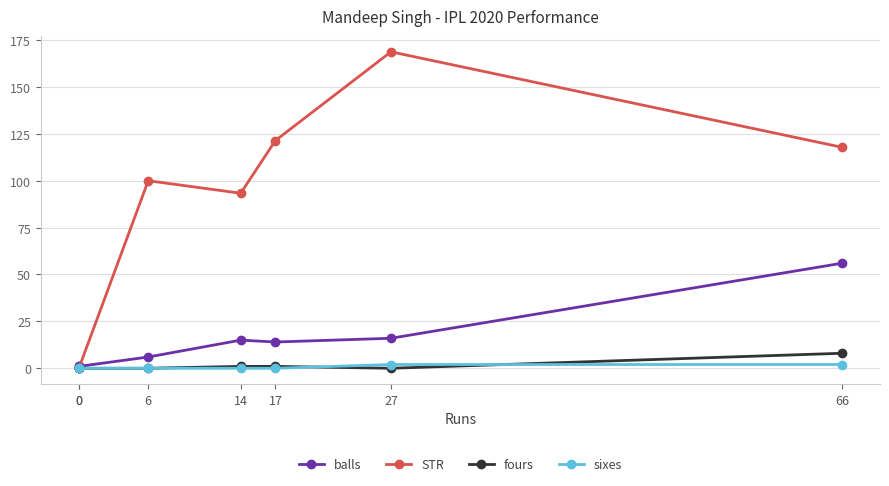

Rank the categories by STR value from lowest to highest.

0, 0, 14, 6, 66, 17, 27